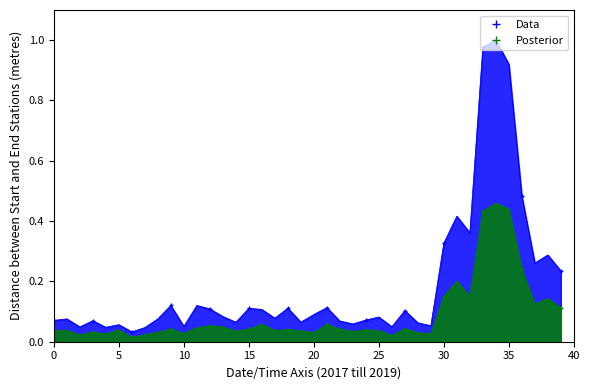

Reading right to left, transcribe all the data shown in this chart.

Data: 0.2	0.3	0.3	0.5	0.9	1.0	1.0	0.4	0.4	0.3	0.1	0.1	0.1	0.0	0.1	0.1	0.1	0.1	0.1	0.1	0.1	0.1	0.1	0.1	0.1	0.1	0.1	0.1	0.1	0.1	0.1	0.1	0.0	0.0	0.1	0.0	0.1	0.0	0.1	0.1
Posterior: 0.1	0.1	0.1	0.2	0.4	0.5	0.4	0.2	0.2	0.1	0.0	0.0	0.0	0.0	0.0	0.0	0.0	0.0	0.1	0.0	0.0	0.0	0.0	0.1	0.0	0.0	0.0	0.1	0.0	0.0	0.0	0.0	0.0	0.0	0.0	0.0	0.0	0.0	0.0	0.0